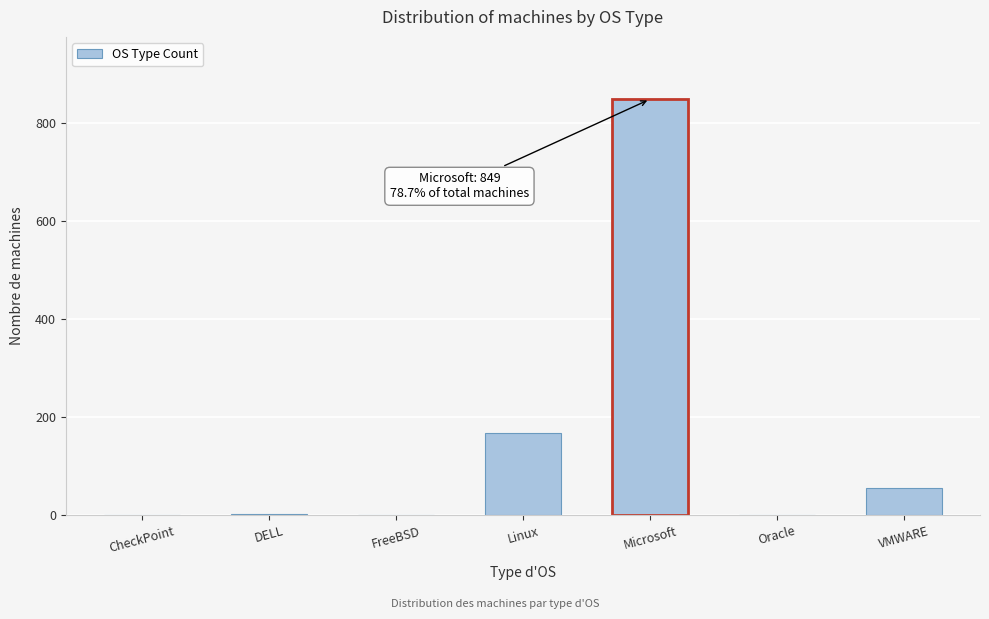

Which has a higher value, Microsoft or DELL?

Microsoft